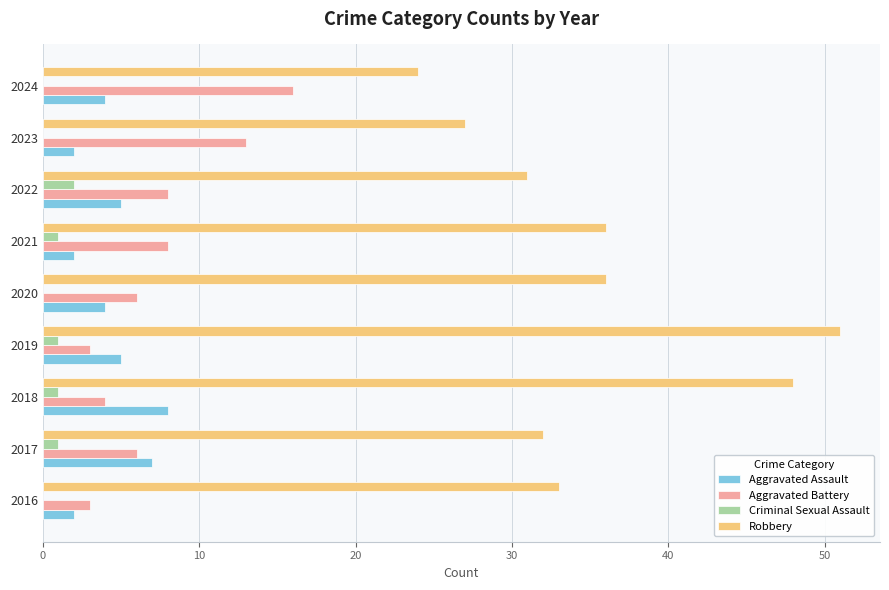

Is the value of Criminal Sexual Assault at 2022 greater than the value of Robbery at 2016?

No